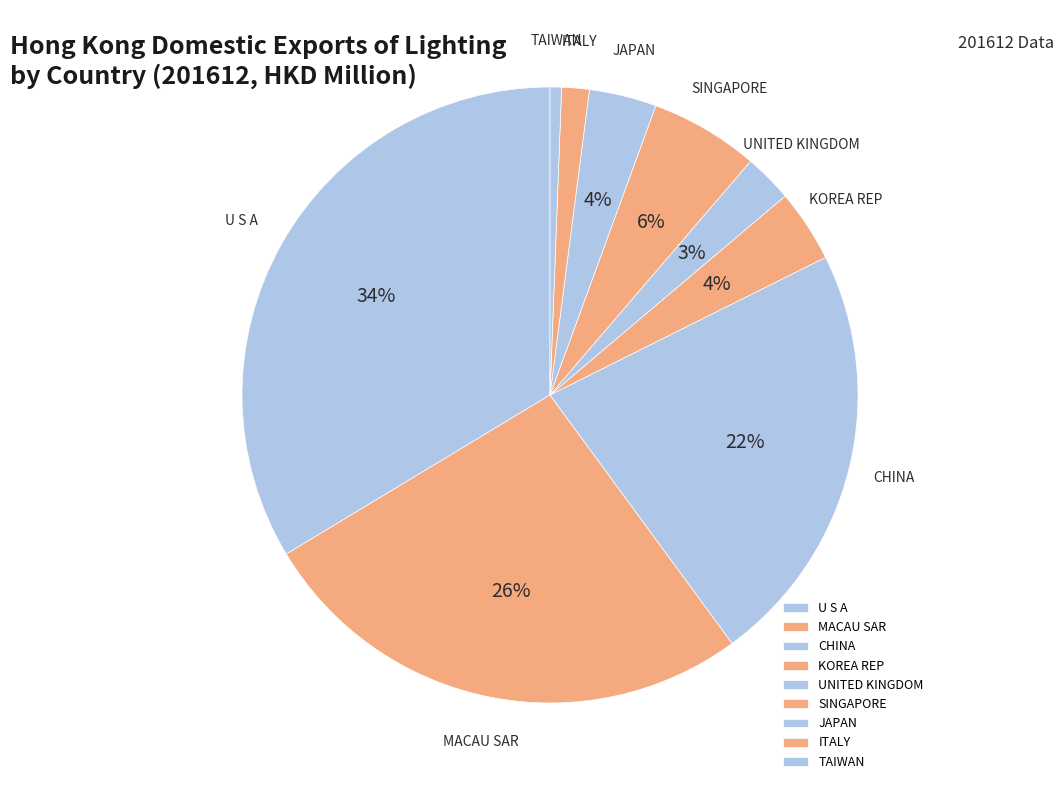

Combined, do ITALY and CHINA account for over 50%?

No